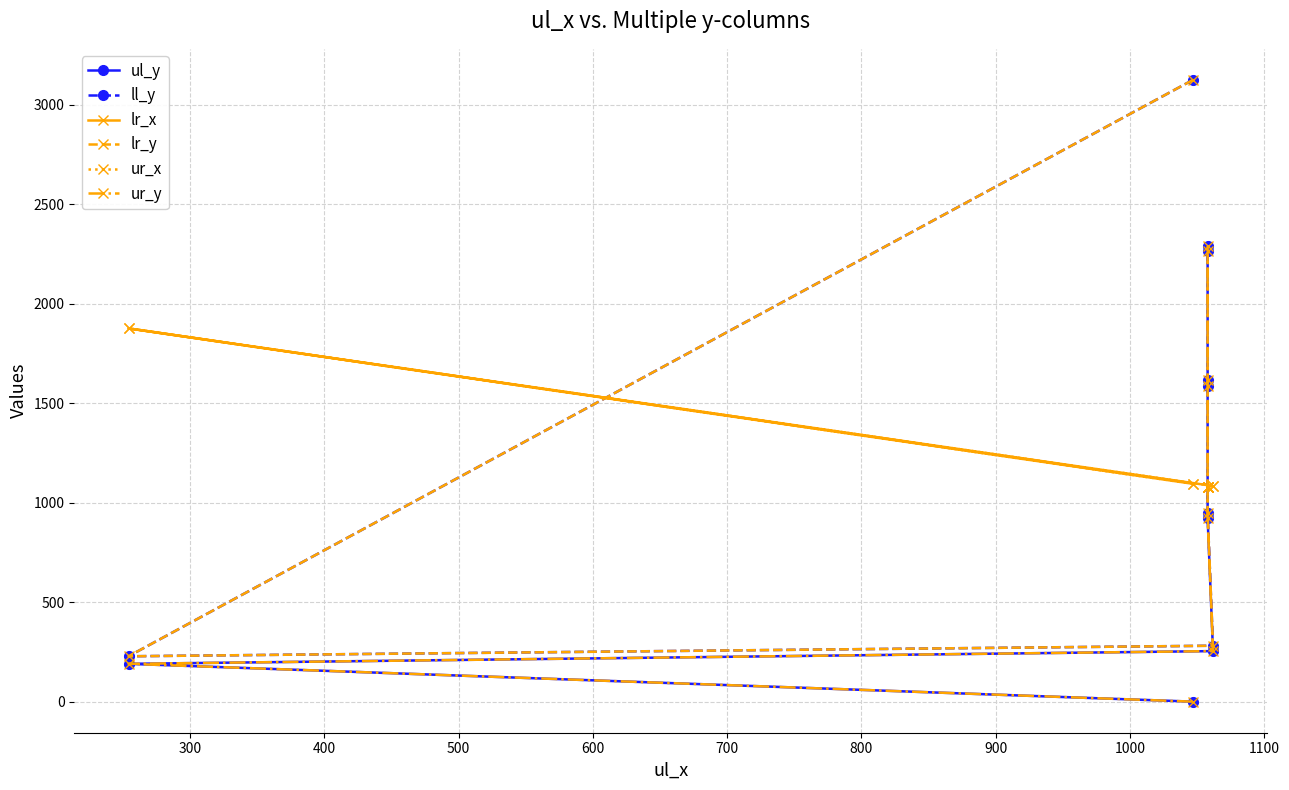

True or false: ul_y and lr_y cross at least once.

False